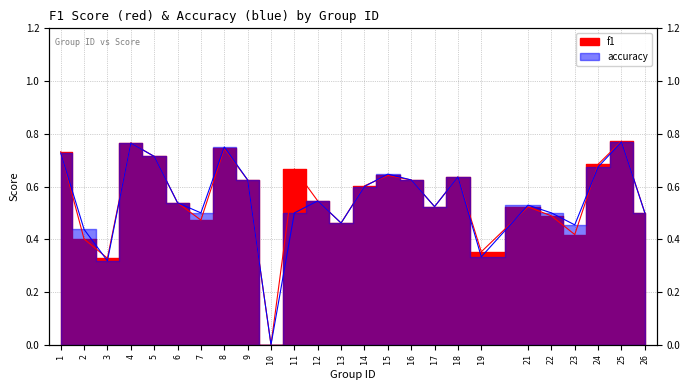

What is the value of the f1 point at the 22nd from the left?

0.4